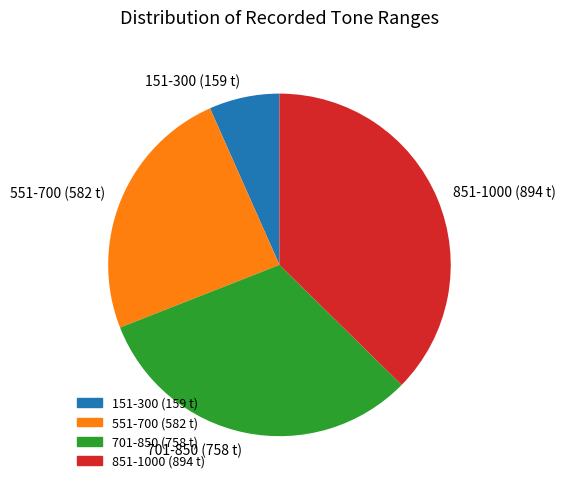

Do 551-700 (582 t) and 701-850 (758 t) together represent more than half of the pie?

Yes